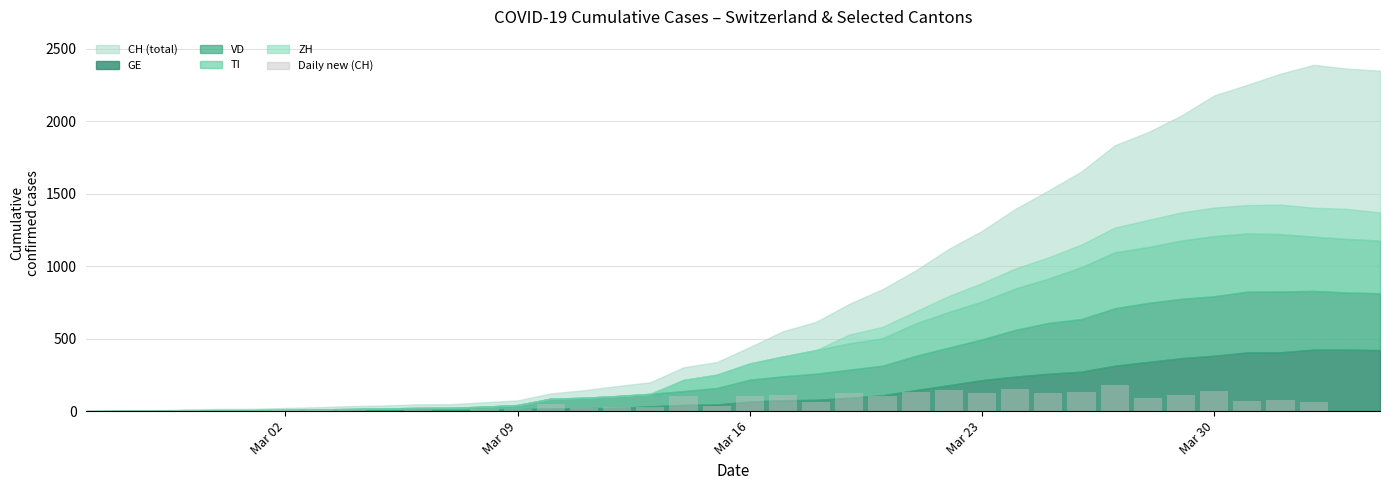

What is the sum of all values?

2388